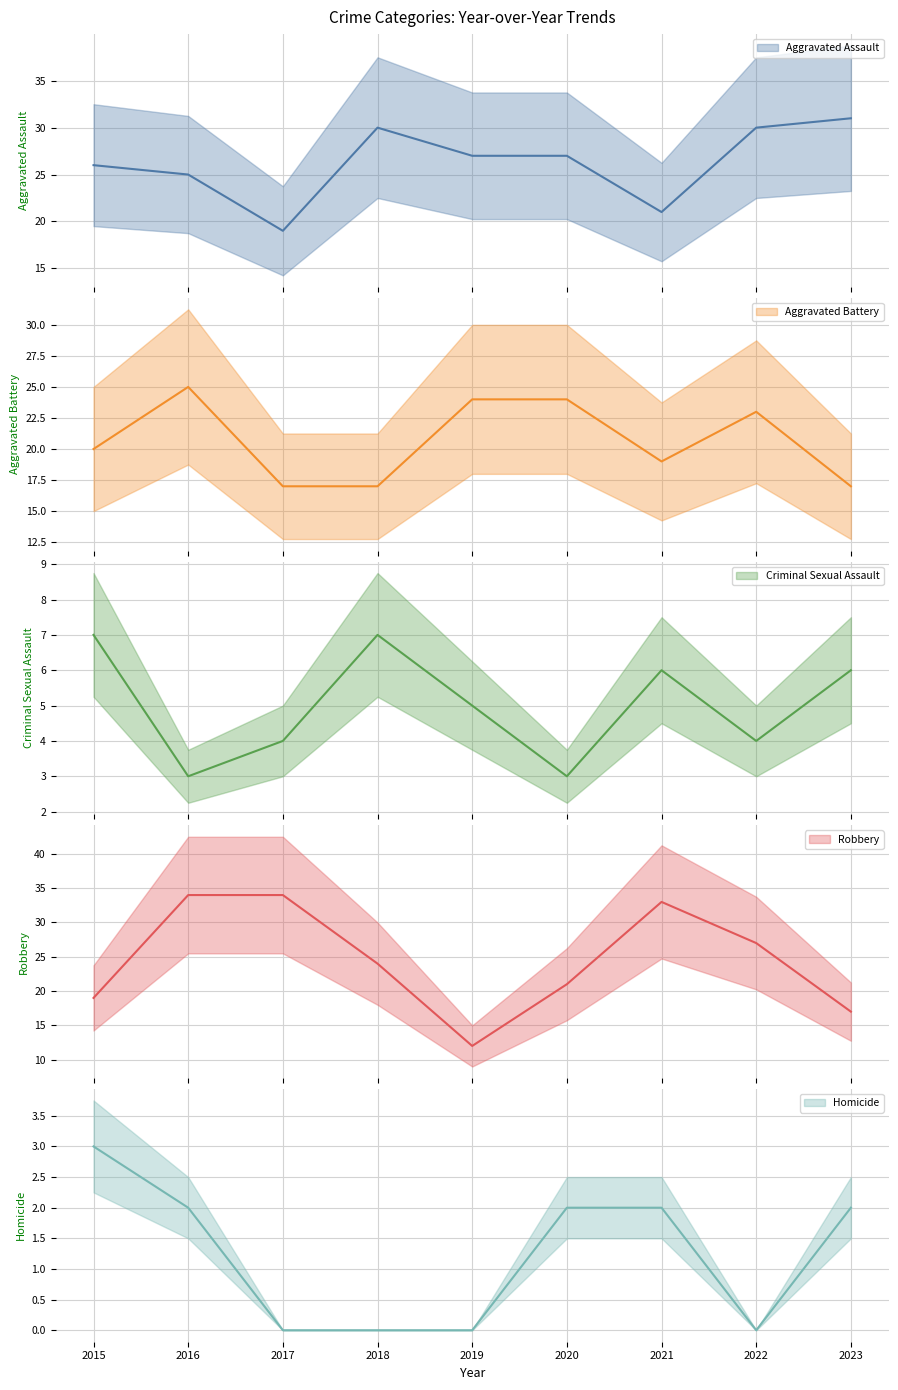

Rank the series at 2016 from highest to lowest value.

Robbery, Aggravated Assault, Aggravated Battery, Criminal Sexual Assault, Homicide